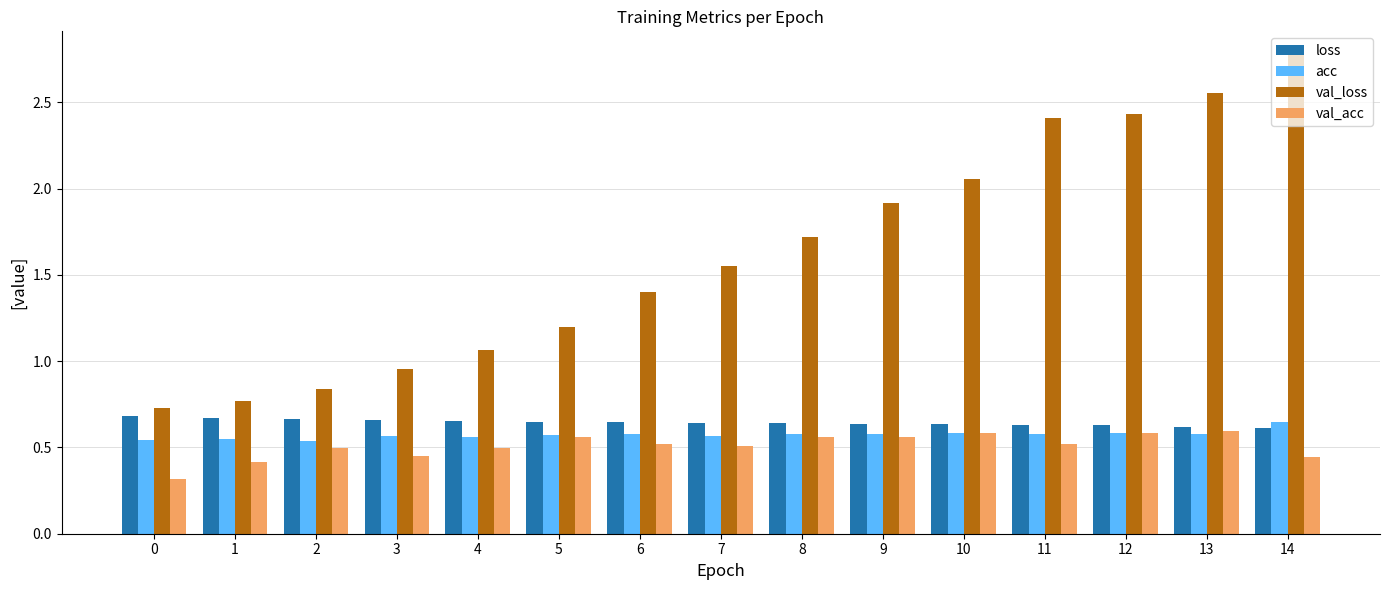

At which label does val_loss first exceed 1?

4